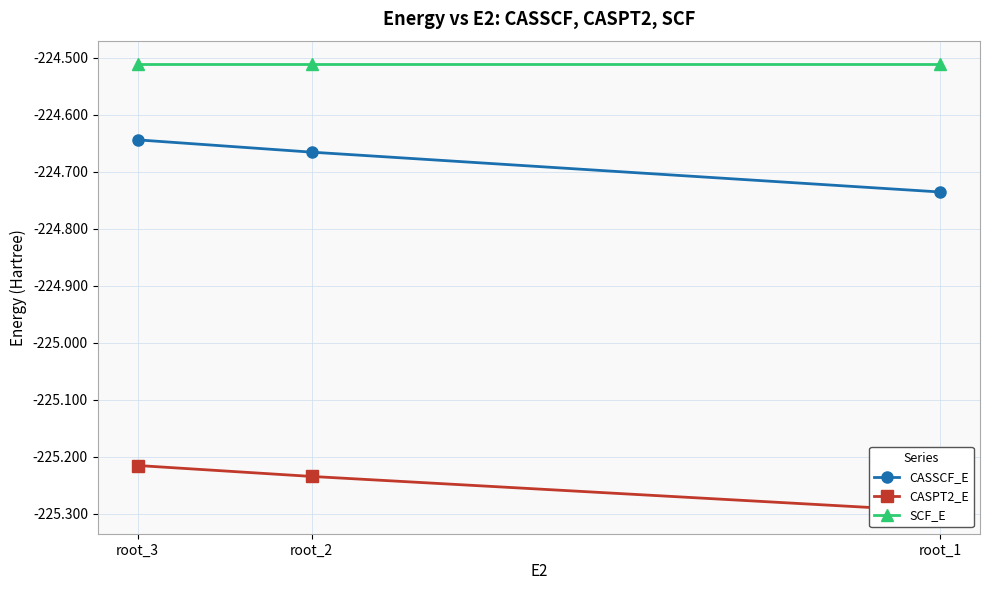

At which label is CASSCF_E closest to -224?

root_3